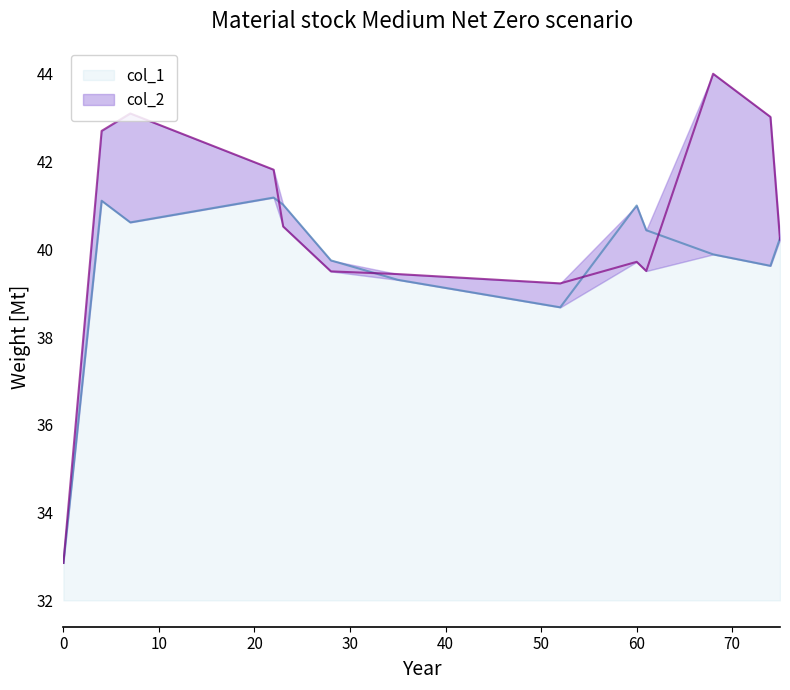

What is the total value across all series at 60?

9.0